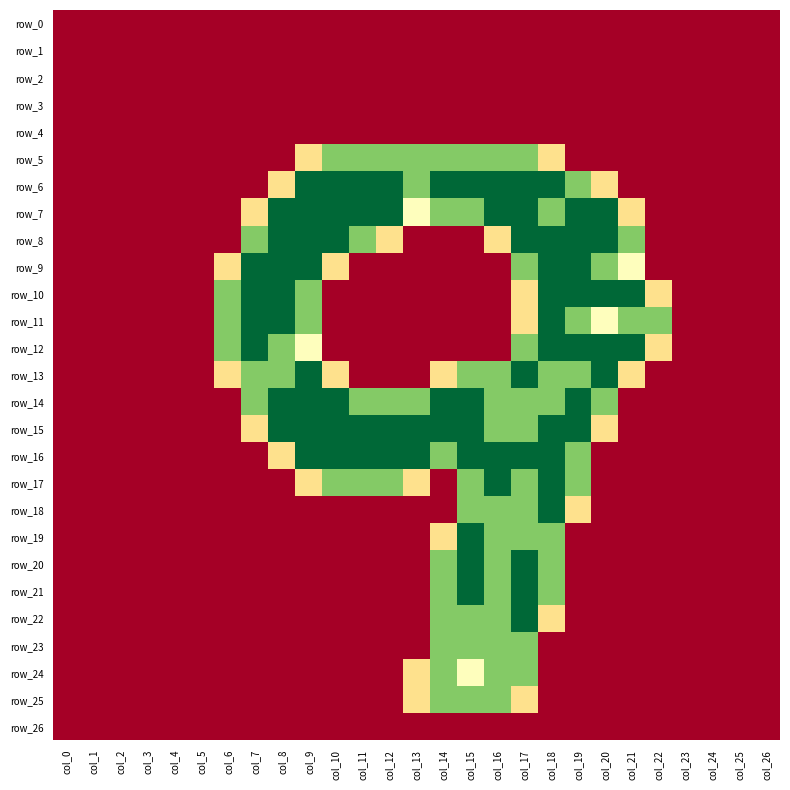

Reading left to right, extract all data points from this chart.

row_0: 0.0	0.0	0.0	0.0	0.0	0.0	0.0	0.0	0.0	0.0	0.0	0.0	0.0	0.0	0.0	0.0	0.0	0.0	0.0	0.0	0.0	0.0	0.0	0.0	0.0	0.0	0.0
row_1: 0.0	0.0	0.0	0.0	0.0	0.0	0.0	0.0	0.0	0.0	0.0	0.0	0.0	0.0	0.0	0.0	0.0	0.0	0.0	0.0	0.0	0.0	0.0	0.0	0.0	0.0	0.0
row_2: 0.0	0.0	0.0	0.0	0.0	0.0	0.0	0.0	0.0	0.0	0.0	0.0	0.0	0.0	0.0	0.0	0.0	0.0	0.0	0.0	0.0	0.0	0.0	0.0	0.0	0.0	0.0
row_3: 0.0	0.0	0.0	0.0	0.0	0.0	0.0	0.0	0.0	0.0	0.0	0.0	0.0	0.0	0.0	0.0	0.0	0.0	0.0	0.0	0.0	0.0	0.0	0.0	0.0	0.0	0.0
row_4: 0.0	0.0	0.0	0.0	0.0	0.0	0.0	0.0	0.0	0.0	0.0	0.0	0.0	0.0	0.0	0.0	0.0	0.0	0.0	0.0	0.0	0.0	0.0	0.0	0.0	0.0	0.0
row_5: 0.0	0.0	0.0	0.0	0.0	0.0	0.0	0.0	0.0	0.8	1.5	1.5	1.5	1.5	1.5	1.5	1.5	1.5	0.8	0.0	0.0	0.0	0.0	0.0	0.0	0.0	0.0
row_6: 0.0	0.0	0.0	0.0	0.0	0.0	0.0	0.0	0.8	2.0	2.0	2.0	2.0	1.5	2.0	2.0	2.0	2.0	2.0	1.5	0.8	0.0	0.0	0.0	0.0	0.0	0.0
row_7: 0.0	0.0	0.0	0.0	0.0	0.0	0.0	0.8	2.0	2.0	2.0	2.0	2.0	1.0	1.5	1.5	2.0	2.0	1.5	2.0	2.0	0.8	0.0	0.0	0.0	0.0	0.0
row_8: 0.0	0.0	0.0	0.0	0.0	0.0	0.0	1.5	2.0	2.0	2.0	1.5	0.8	0.0	0.0	0.0	0.8	2.0	2.0	2.0	2.0	1.5	0.0	0.0	0.0	0.0	0.0
row_9: 0.0	0.0	0.0	0.0	0.0	0.0	0.8	2.0	2.0	2.0	0.8	0.0	0.0	0.0	0.0	0.0	0.0	1.5	2.0	2.0	1.5	1.0	0.0	0.0	0.0	0.0	0.0
row_10: 0.0	0.0	0.0	0.0	0.0	0.0	1.5	2.0	2.0	1.5	0.0	0.0	0.0	0.0	0.0	0.0	0.0	0.8	2.0	2.0	2.0	2.0	0.8	0.0	0.0	0.0	0.0
row_11: 0.0	0.0	0.0	0.0	0.0	0.0	1.5	2.0	2.0	1.5	0.0	0.0	0.0	0.0	0.0	0.0	0.0	0.8	2.0	1.5	1.0	1.5	1.5	0.0	0.0	0.0	0.0
row_12: 0.0	0.0	0.0	0.0	0.0	0.0	1.5	2.0	1.5	1.0	0.0	0.0	0.0	0.0	0.0	0.0	0.0	1.5	2.0	2.0	2.0	2.0	0.8	0.0	0.0	0.0	0.0
row_13: 0.0	0.0	0.0	0.0	0.0	0.0	0.8	1.5	1.5	2.0	0.8	0.0	0.0	0.0	0.8	1.5	1.5	2.0	1.5	1.5	2.0	0.8	0.0	0.0	0.0	0.0	0.0
row_14: 0.0	0.0	0.0	0.0	0.0	0.0	0.0	1.5	2.0	2.0	2.0	1.5	1.5	1.5	2.0	2.0	1.5	1.5	1.5	2.0	1.5	0.0	0.0	0.0	0.0	0.0	0.0
row_15: 0.0	0.0	0.0	0.0	0.0	0.0	0.0	0.8	2.0	2.0	2.0	2.0	2.0	2.0	2.0	2.0	1.5	1.5	2.0	2.0	0.8	0.0	0.0	0.0	0.0	0.0	0.0
row_16: 0.0	0.0	0.0	0.0	0.0	0.0	0.0	0.0	0.8	2.0	2.0	2.0	2.0	2.0	1.5	2.0	2.0	2.0	2.0	1.5	0.0	0.0	0.0	0.0	0.0	0.0	0.0
row_17: 0.0	0.0	0.0	0.0	0.0	0.0	0.0	0.0	0.0	0.8	1.5	1.5	1.5	0.8	0.0	1.5	2.0	1.5	2.0	1.5	0.0	0.0	0.0	0.0	0.0	0.0	0.0
row_18: 0.0	0.0	0.0	0.0	0.0	0.0	0.0	0.0	0.0	0.0	0.0	0.0	0.0	0.0	0.0	1.5	1.5	1.5	2.0	0.8	0.0	0.0	0.0	0.0	0.0	0.0	0.0
row_19: 0.0	0.0	0.0	0.0	0.0	0.0	0.0	0.0	0.0	0.0	0.0	0.0	0.0	0.0	0.8	2.0	1.5	1.5	1.5	0.0	0.0	0.0	0.0	0.0	0.0	0.0	0.0
row_20: 0.0	0.0	0.0	0.0	0.0	0.0	0.0	0.0	0.0	0.0	0.0	0.0	0.0	0.0	1.5	2.0	1.5	2.0	1.5	0.0	0.0	0.0	0.0	0.0	0.0	0.0	0.0
row_21: 0.0	0.0	0.0	0.0	0.0	0.0	0.0	0.0	0.0	0.0	0.0	0.0	0.0	0.0	1.5	2.0	1.5	2.0	1.5	0.0	0.0	0.0	0.0	0.0	0.0	0.0	0.0
row_22: 0.0	0.0	0.0	0.0	0.0	0.0	0.0	0.0	0.0	0.0	0.0	0.0	0.0	0.0	1.5	1.5	1.5	2.0	0.8	0.0	0.0	0.0	0.0	0.0	0.0	0.0	0.0
row_23: 0.0	0.0	0.0	0.0	0.0	0.0	0.0	0.0	0.0	0.0	0.0	0.0	0.0	0.0	1.5	1.5	1.5	1.5	0.0	0.0	0.0	0.0	0.0	0.0	0.0	0.0	0.0
row_24: 0.0	0.0	0.0	0.0	0.0	0.0	0.0	0.0	0.0	0.0	0.0	0.0	0.0	0.8	1.5	1.0	1.5	1.5	0.0	0.0	0.0	0.0	0.0	0.0	0.0	0.0	0.0
row_25: 0.0	0.0	0.0	0.0	0.0	0.0	0.0	0.0	0.0	0.0	0.0	0.0	0.0	0.8	1.5	1.5	1.5	0.8	0.0	0.0	0.0	0.0	0.0	0.0	0.0	0.0	0.0
row_26: 0.0	0.0	0.0	0.0	0.0	0.0	0.0	0.0	0.0	0.0	0.0	0.0	0.0	0.0	0.0	0.0	0.0	0.0	0.0	0.0	0.0	0.0	0.0	0.0	0.0	0.0	0.0